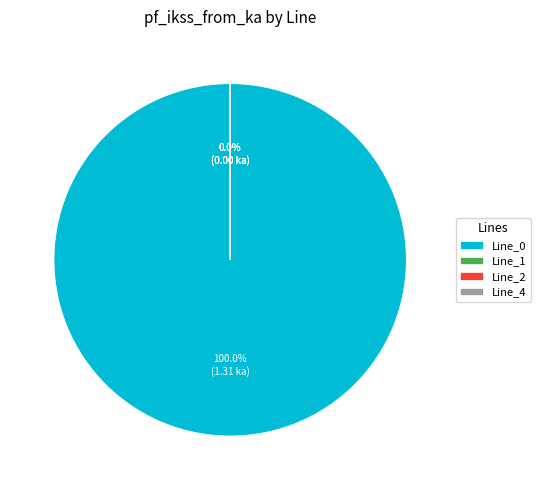

The Line_0 slice represents 100% of the pie. True or false?

True